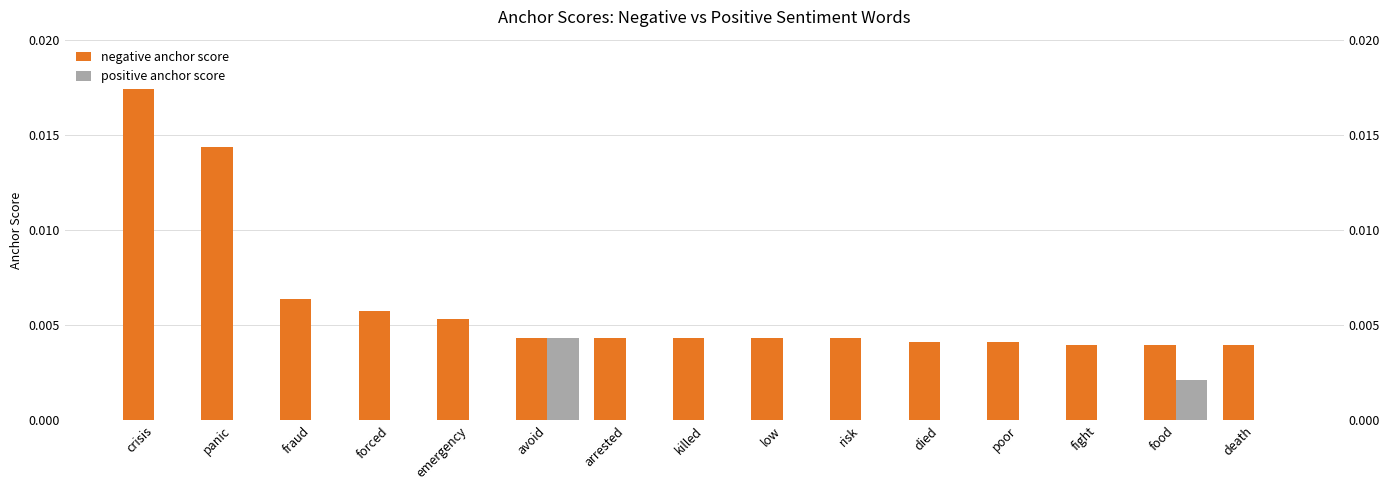

At which category is the sum across all series the highest?

crisis